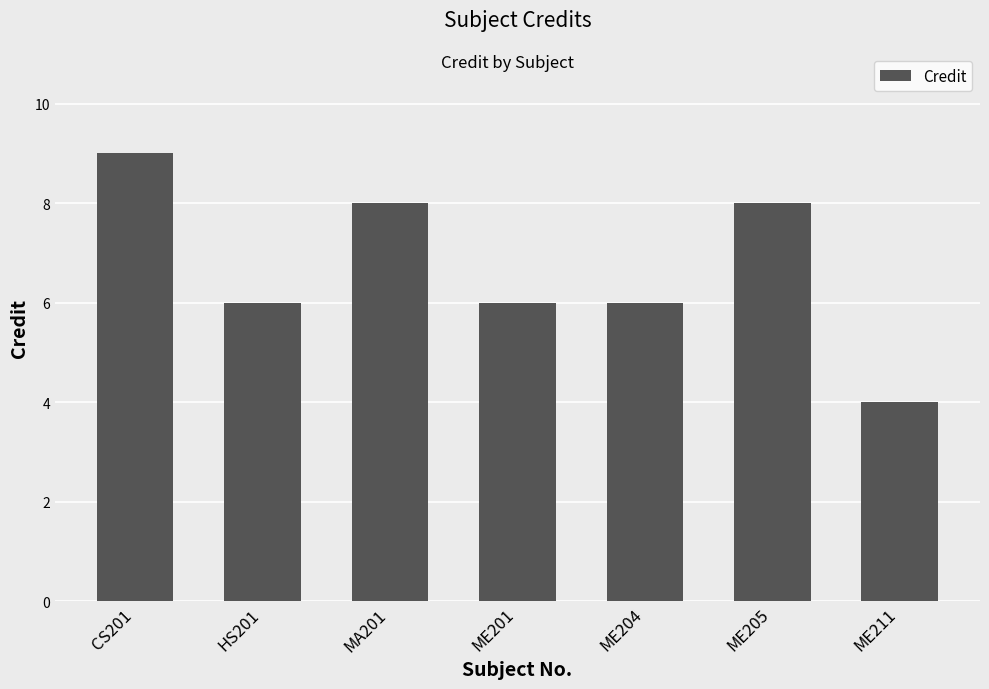

Reading left to right, transcribe all the data shown in this chart.

CS201=9	HS201=6	MA201=8	ME201=6	ME204=6	ME205=8	ME211=4